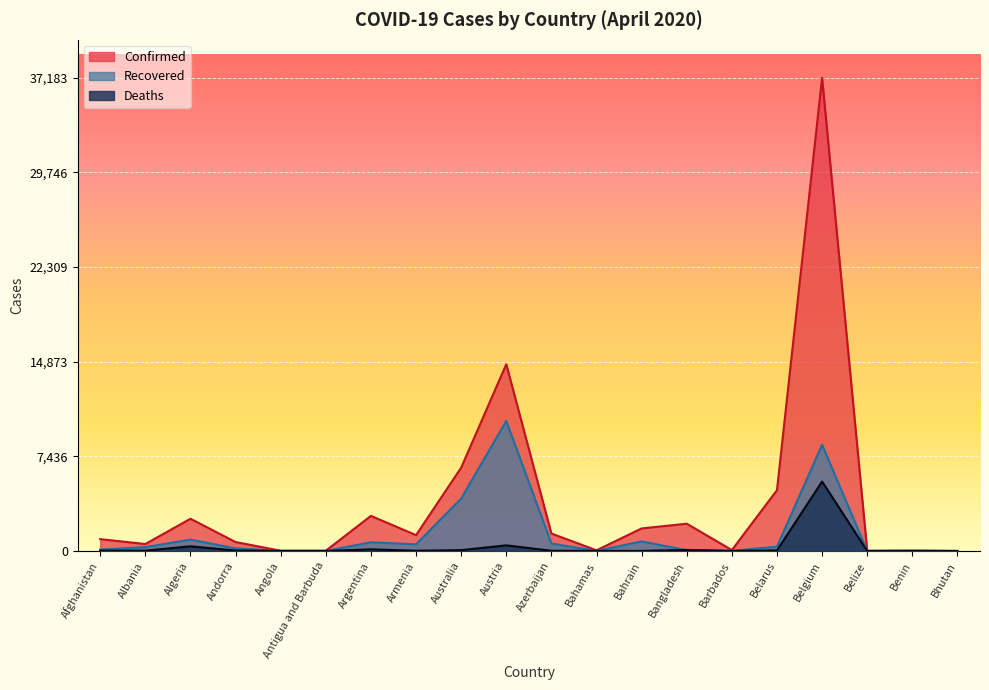

What is the difference between the Confirmed values at Belarus and Austria?

9892